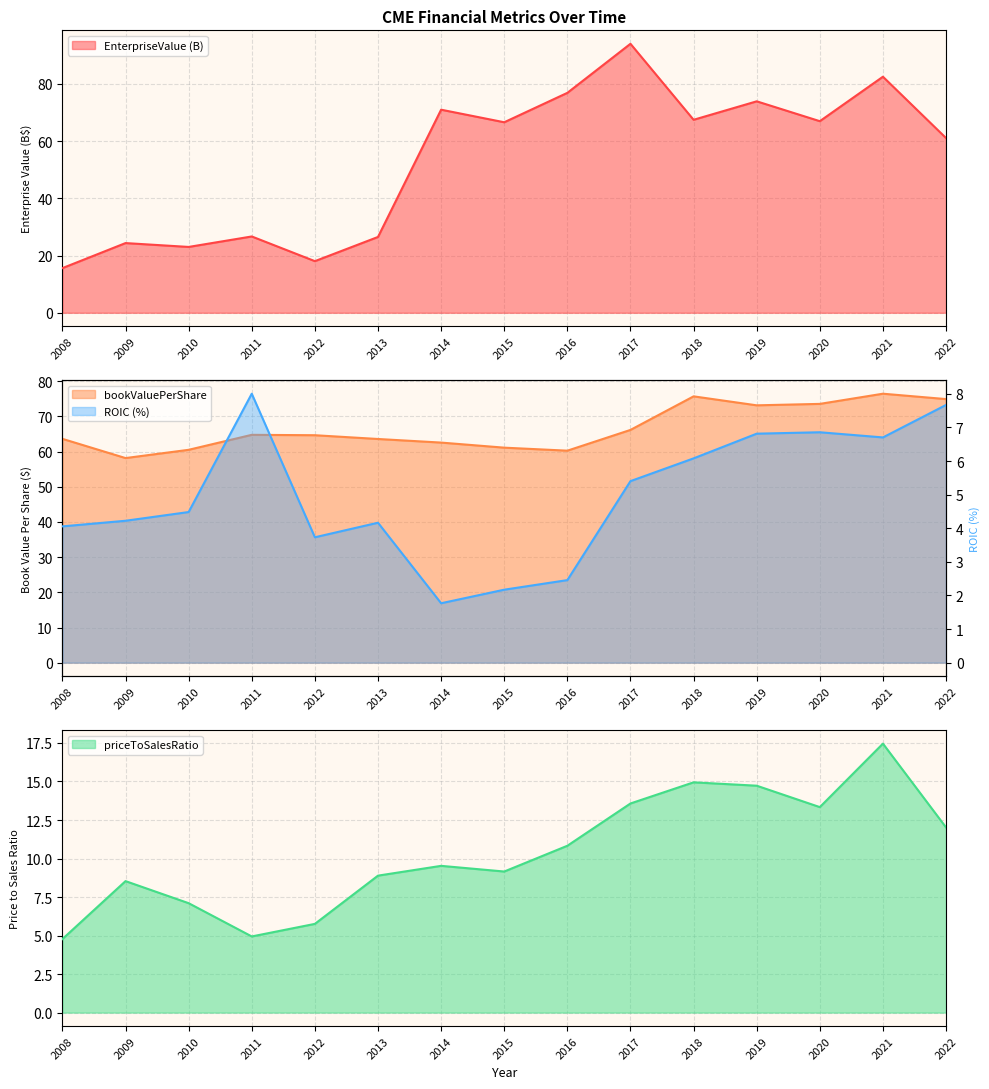

What is the minimum value for roic?

1.8